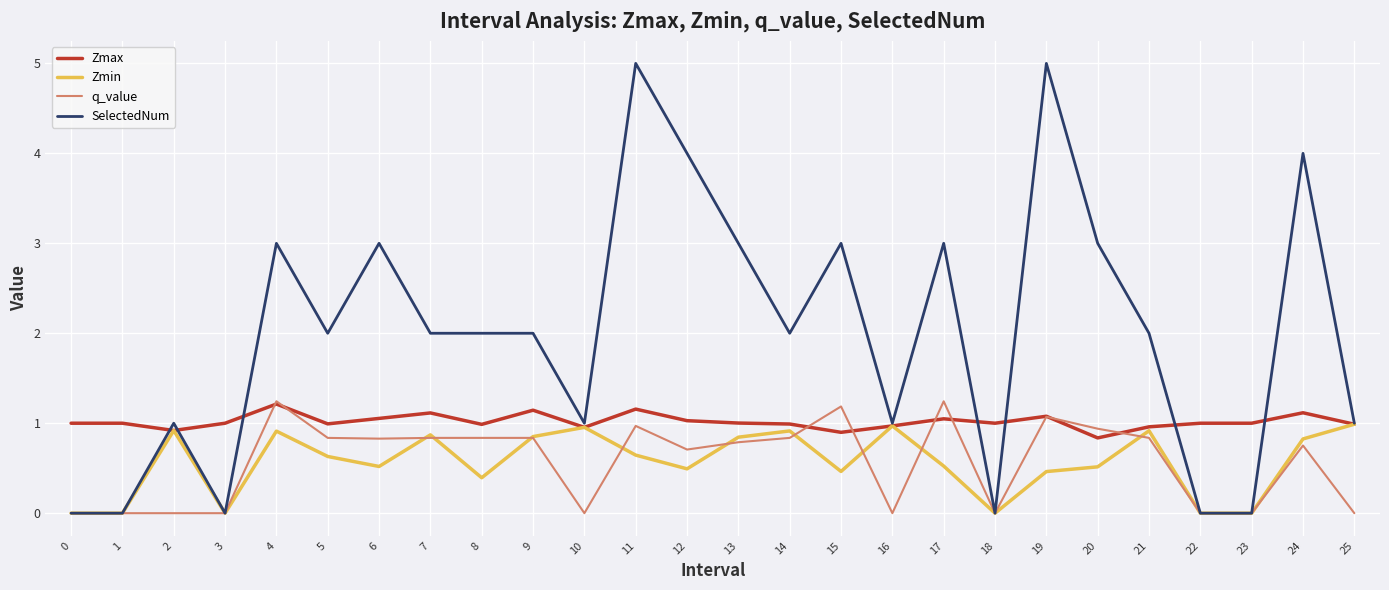

True or false: Zmax has a value of 1.1 at 9.

True